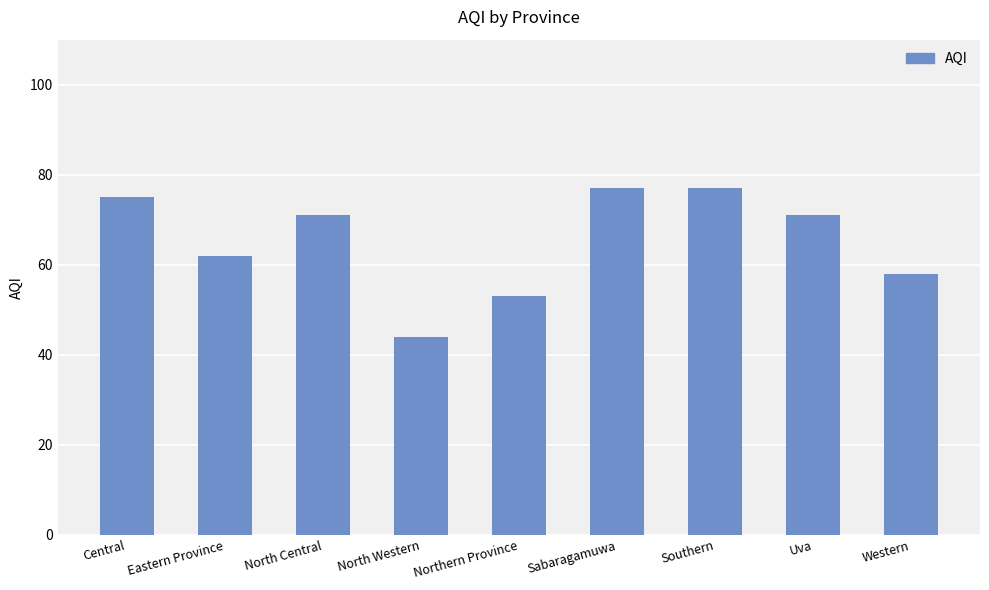

The chart shows a value of 117 at North Central. True or false?

False